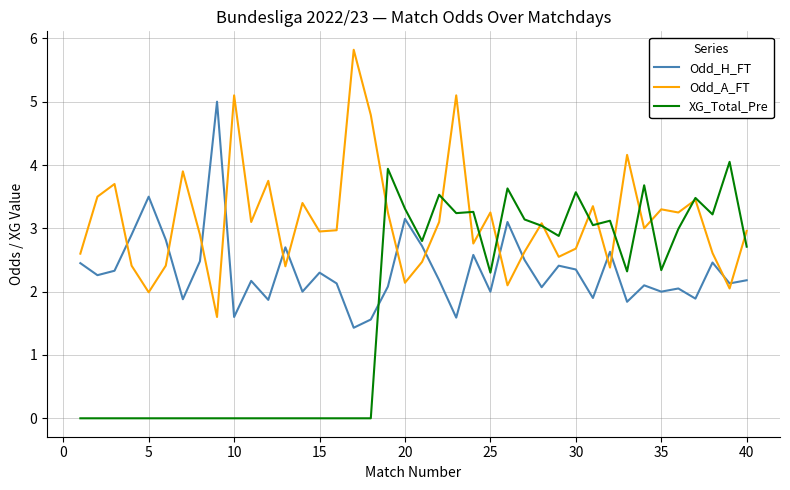

What is the greatest value displayed?

5.8